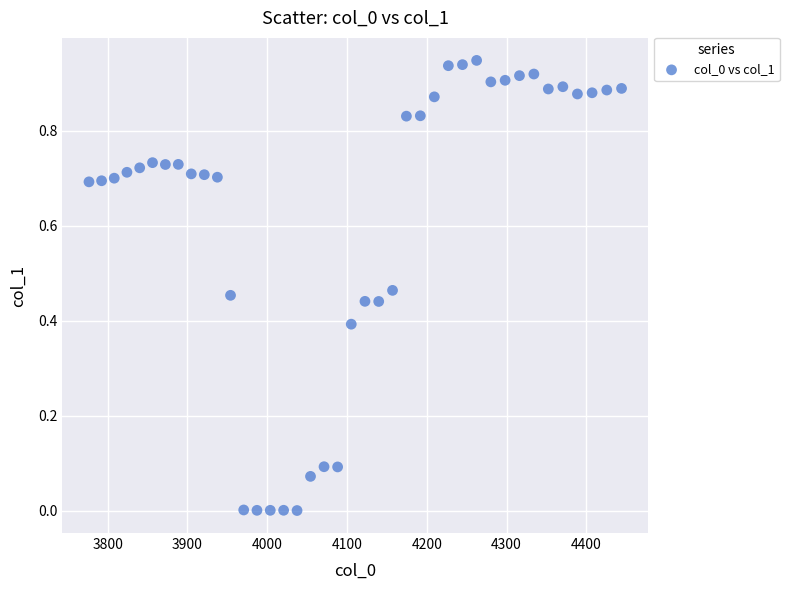

What is the range of X values (max minus min)?

667.4